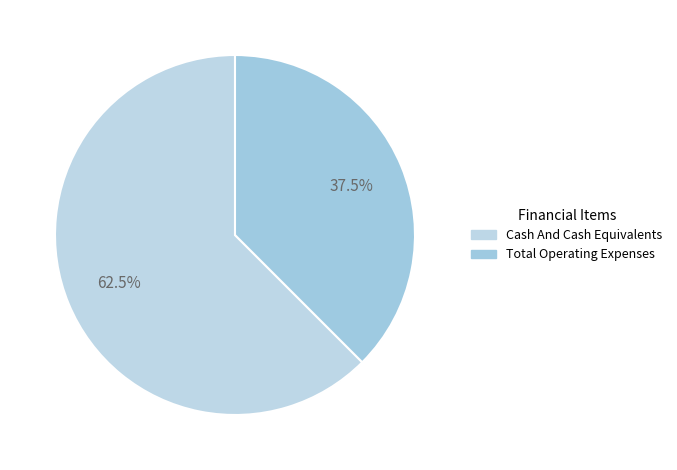

True or false: Cash And Cash Equivalents accounts for 62% of the total.

True